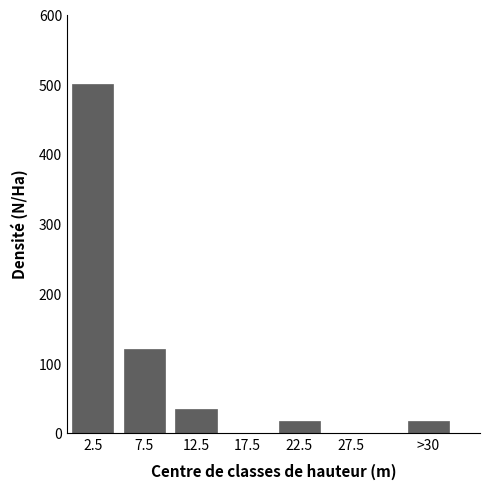

Reading left to right, what are all the values shown in this chart?

2.5=500.0	7.5=120.7	12.5=34.5	17.5=0.0	22.5=17.2	27.5=0.0	>30=17.2